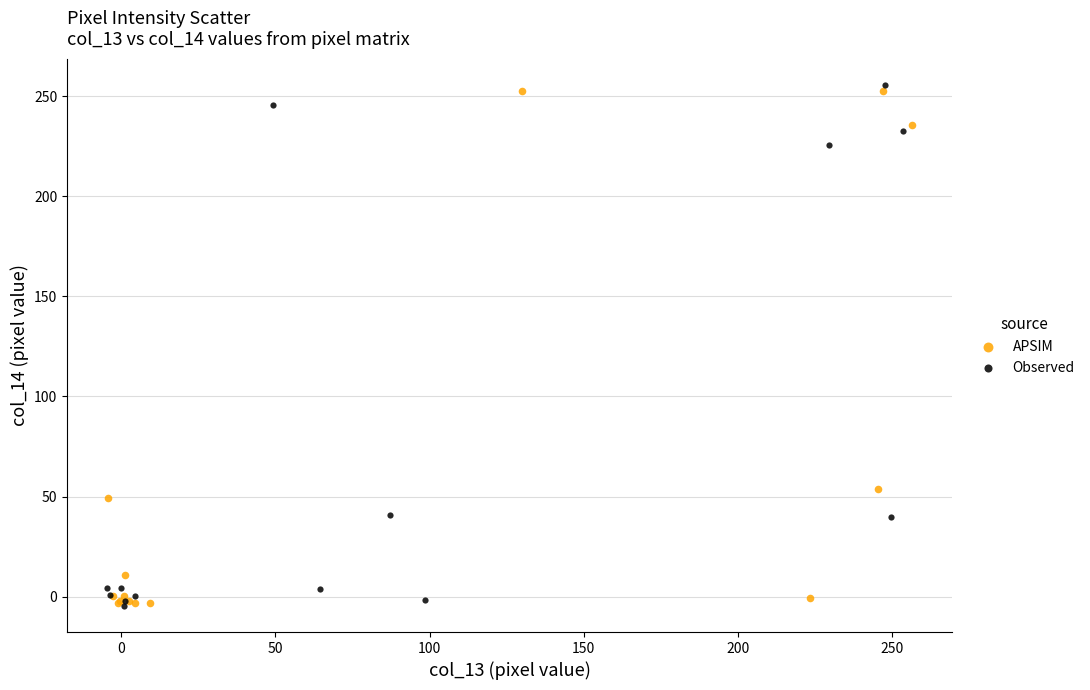

What are all the series names shown in the legend?

APSIM, Observed